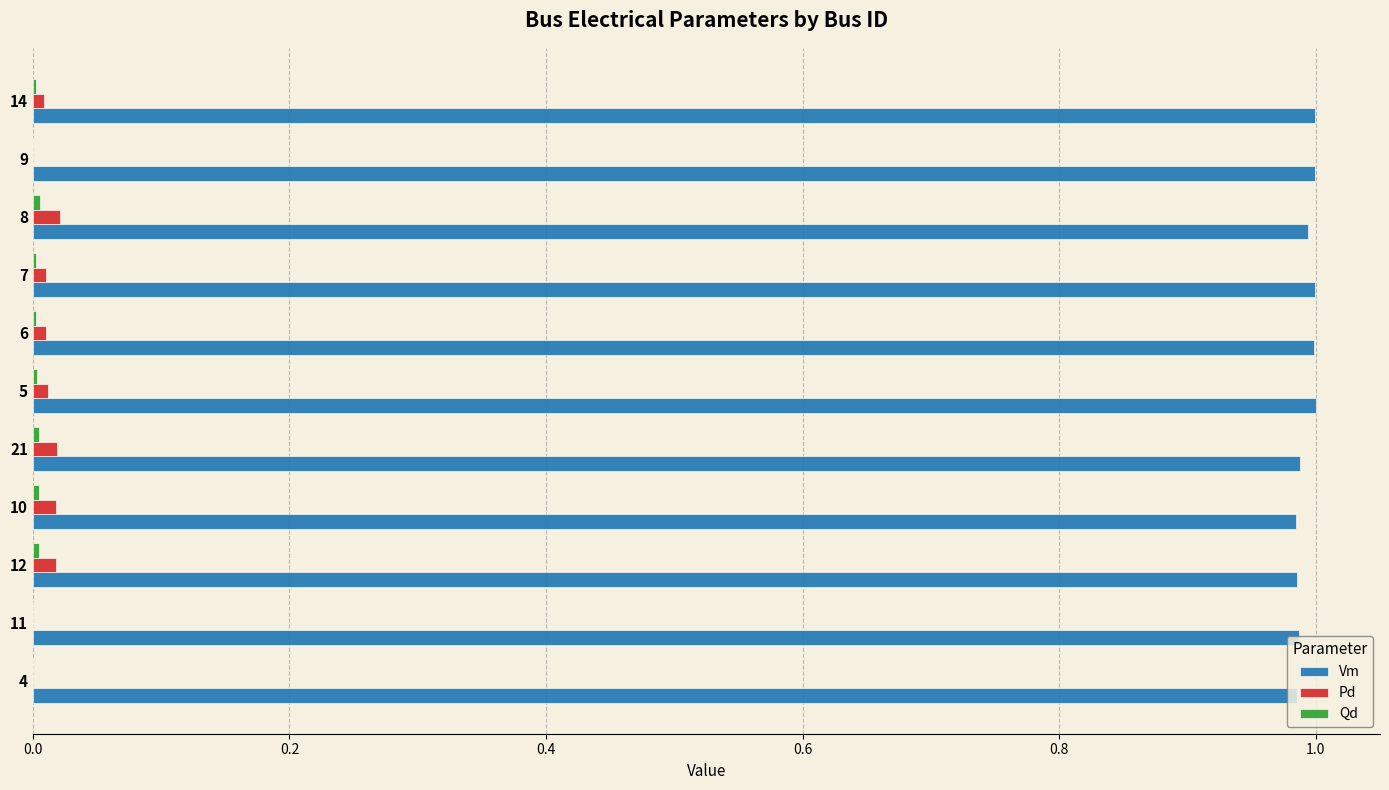

The Vm series shows 1.3 at 12. True or false?

False